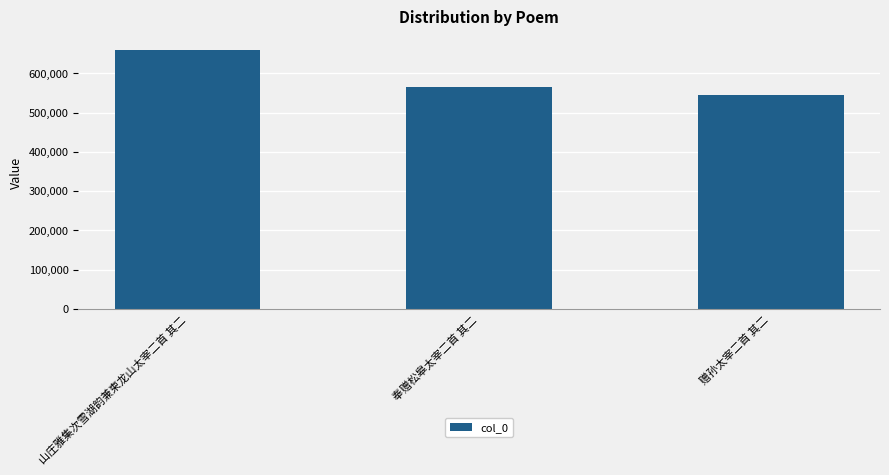

The value at 赠孙太宰二首 其二 is 802674. True or false?

False